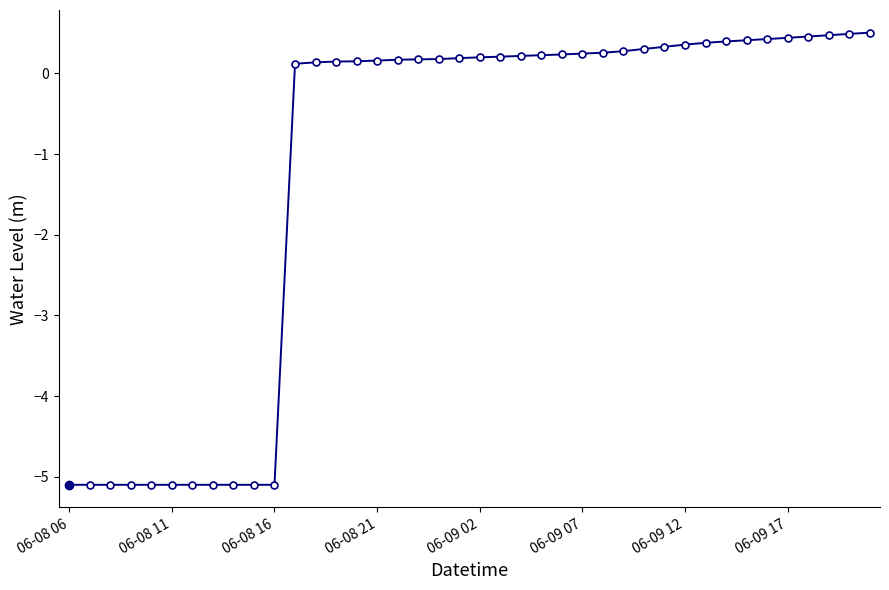

What is the greatest value displayed?

0.5